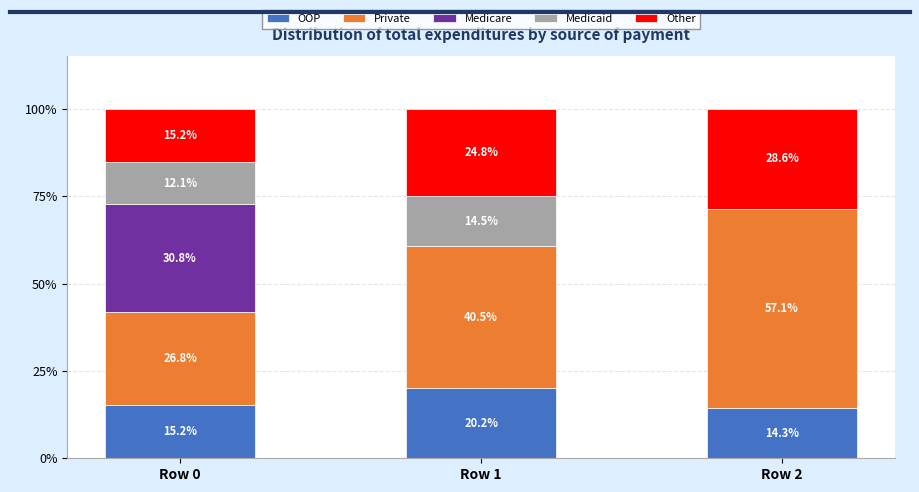

The OOP series shows 15.2 at Row 0. True or false?

True